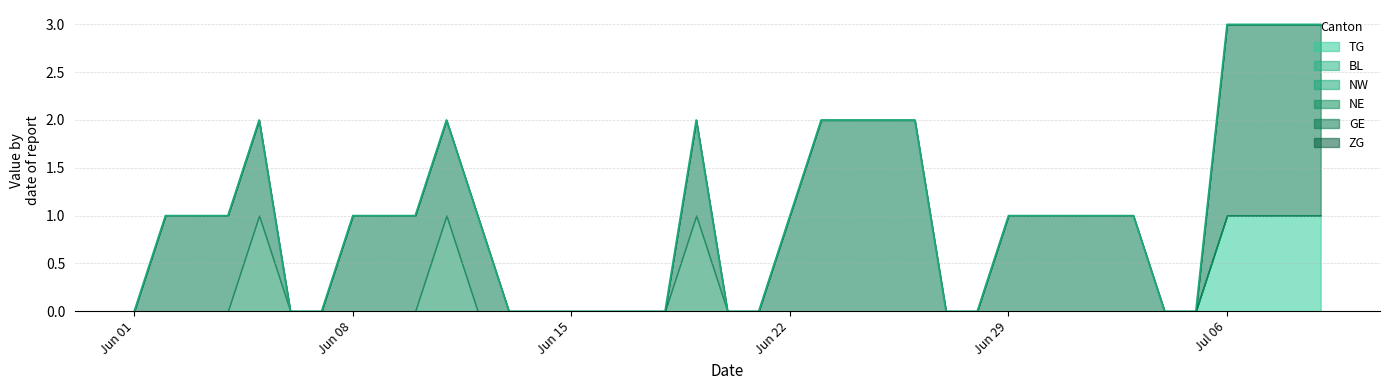

How many lines are shown in the chart?

6